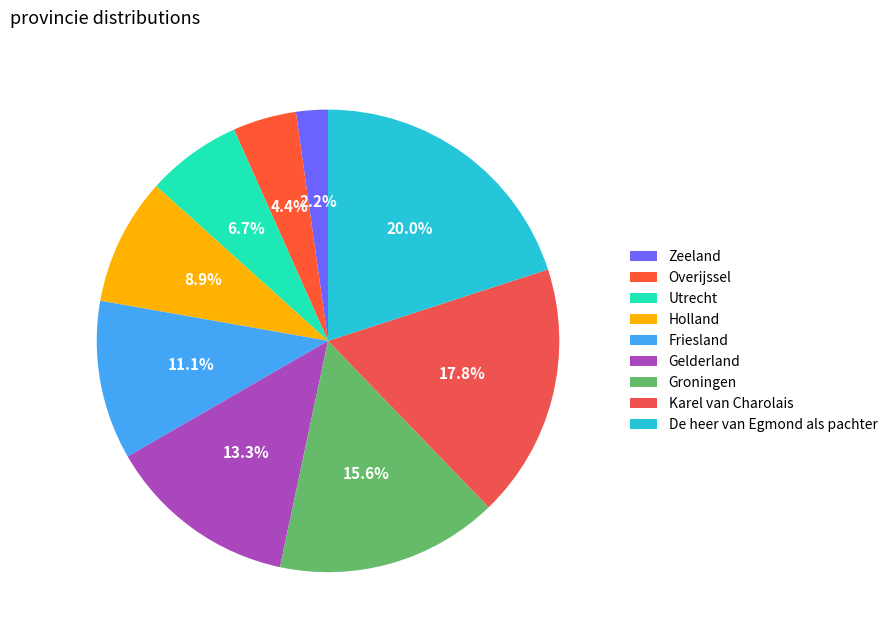

True or false: Overijssel accounts for 4% of the total.

True